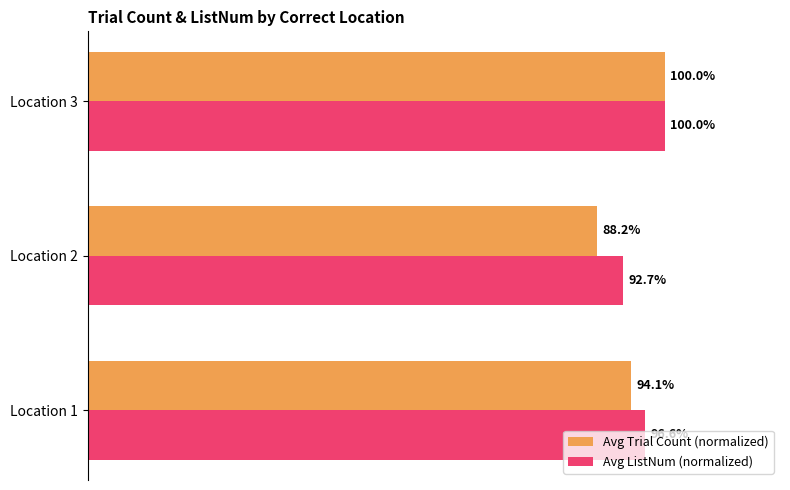

At which category is the sum across all series the highest?

Location 3